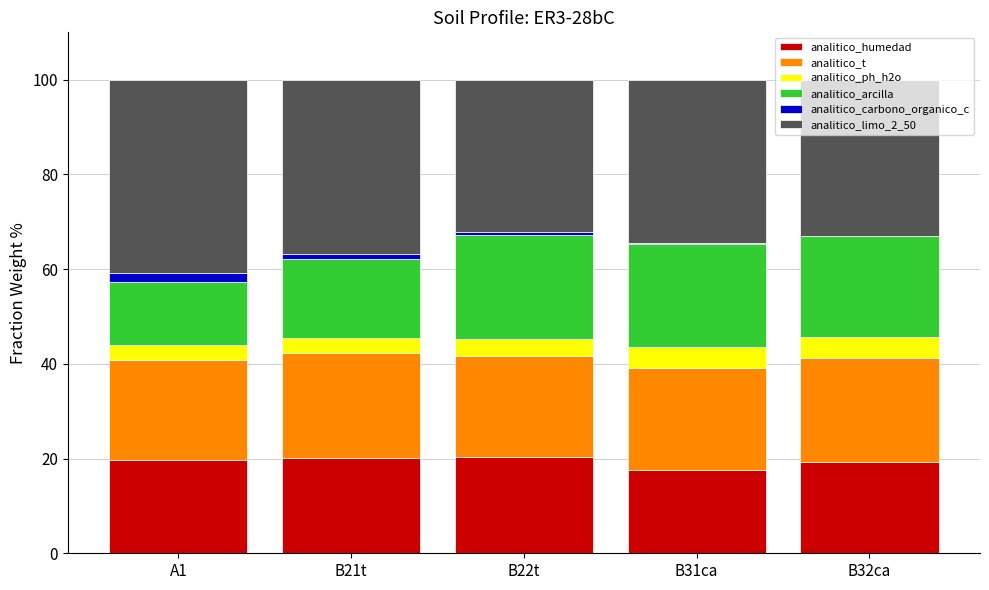

True or false: analitico_humedad has a value of 29.7 at B31ca.

False